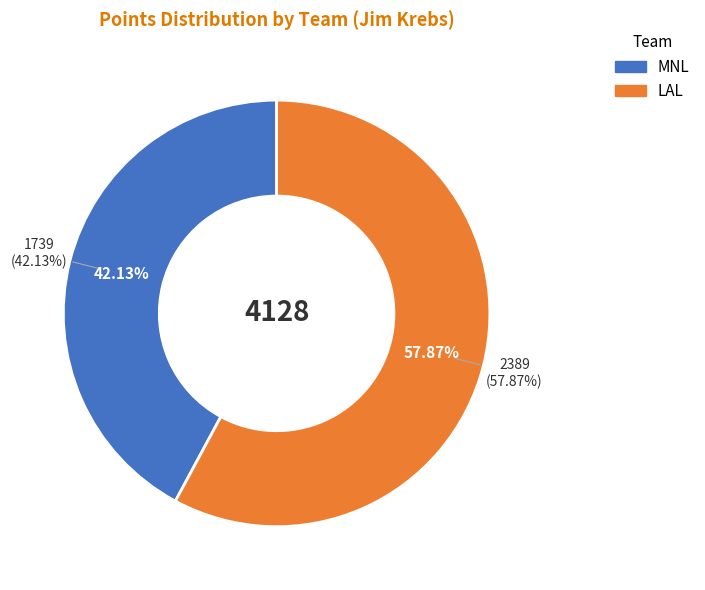

Is 1961-1962 the majority of the pie?

No